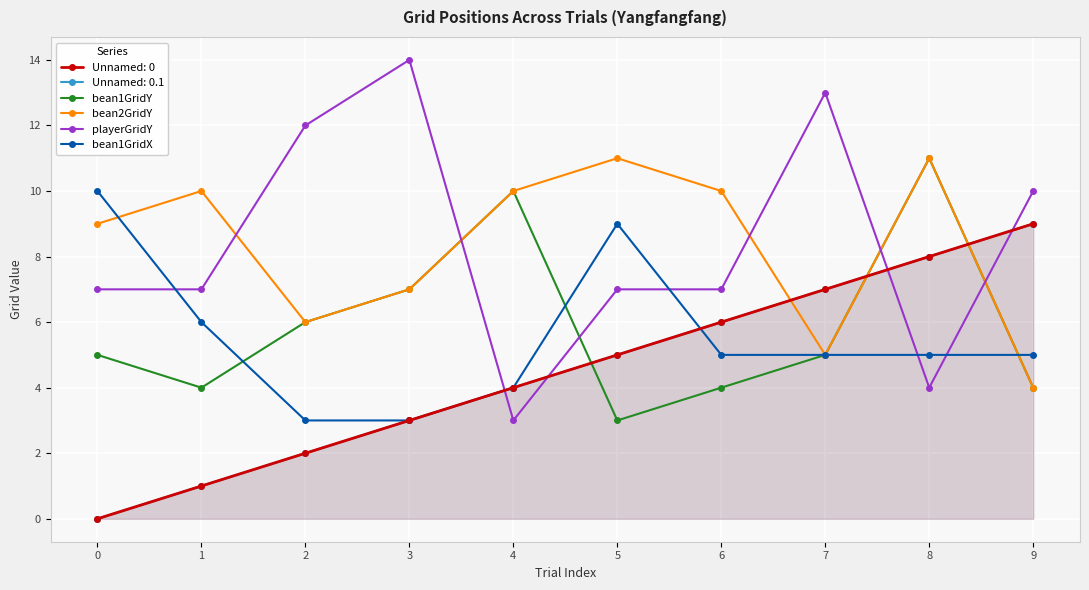

List the labels in order of bean2GridY value, smallest first.

9, 7, 2, 3, 0, 1, 4, 6, 5, 8